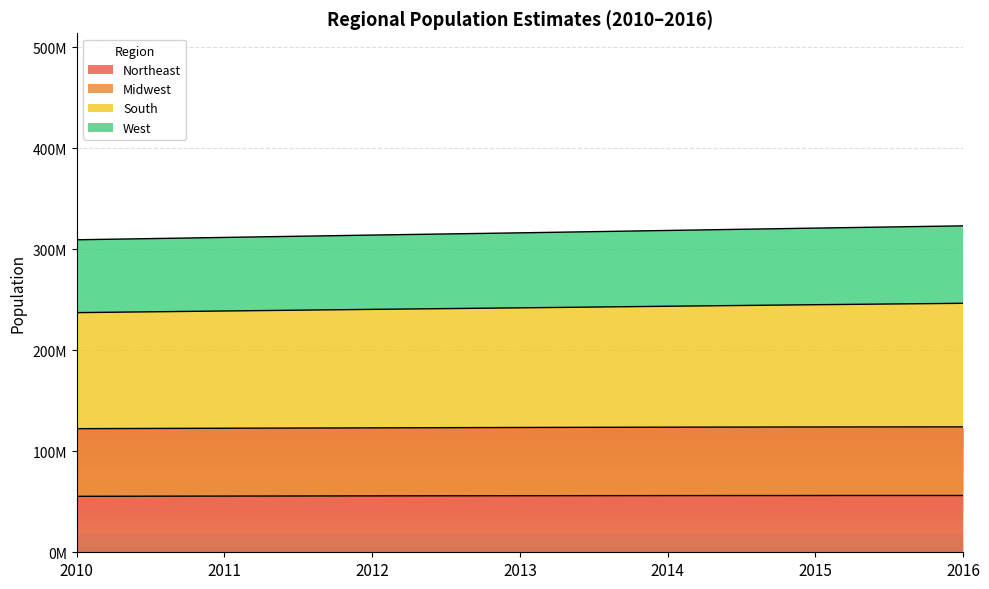

True or false: Midwest and Northeast intersect in this chart.

False